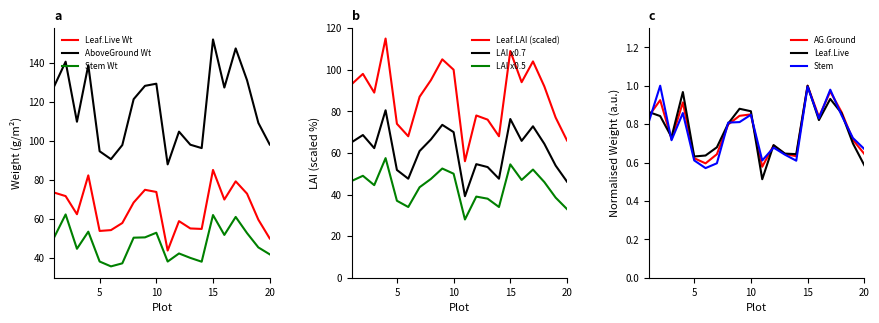

Is this an area chart (filled region under the line)?

No